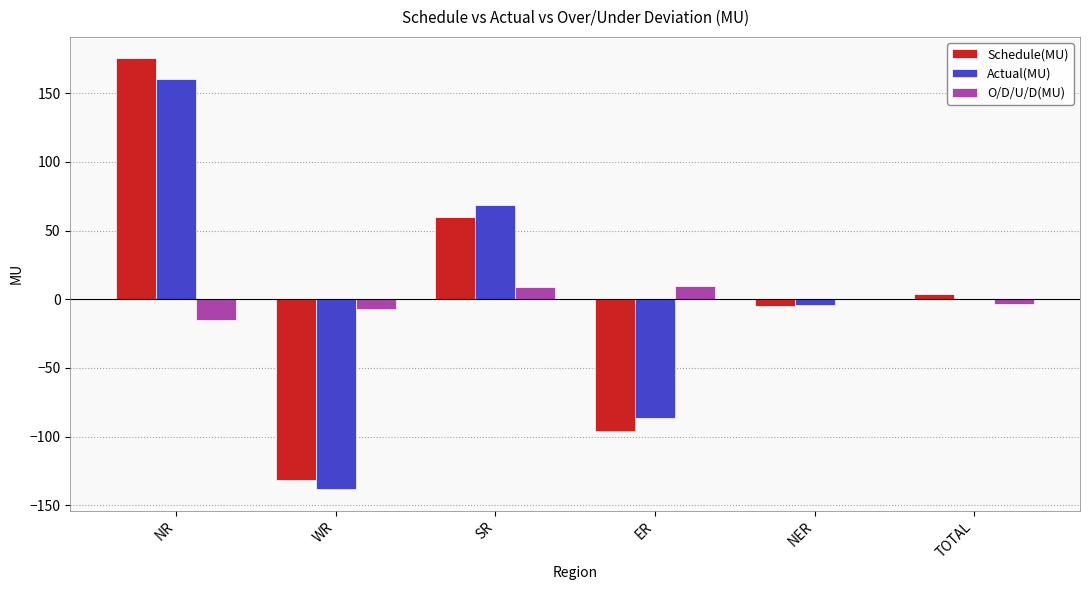

How many groups of bars are there?

6